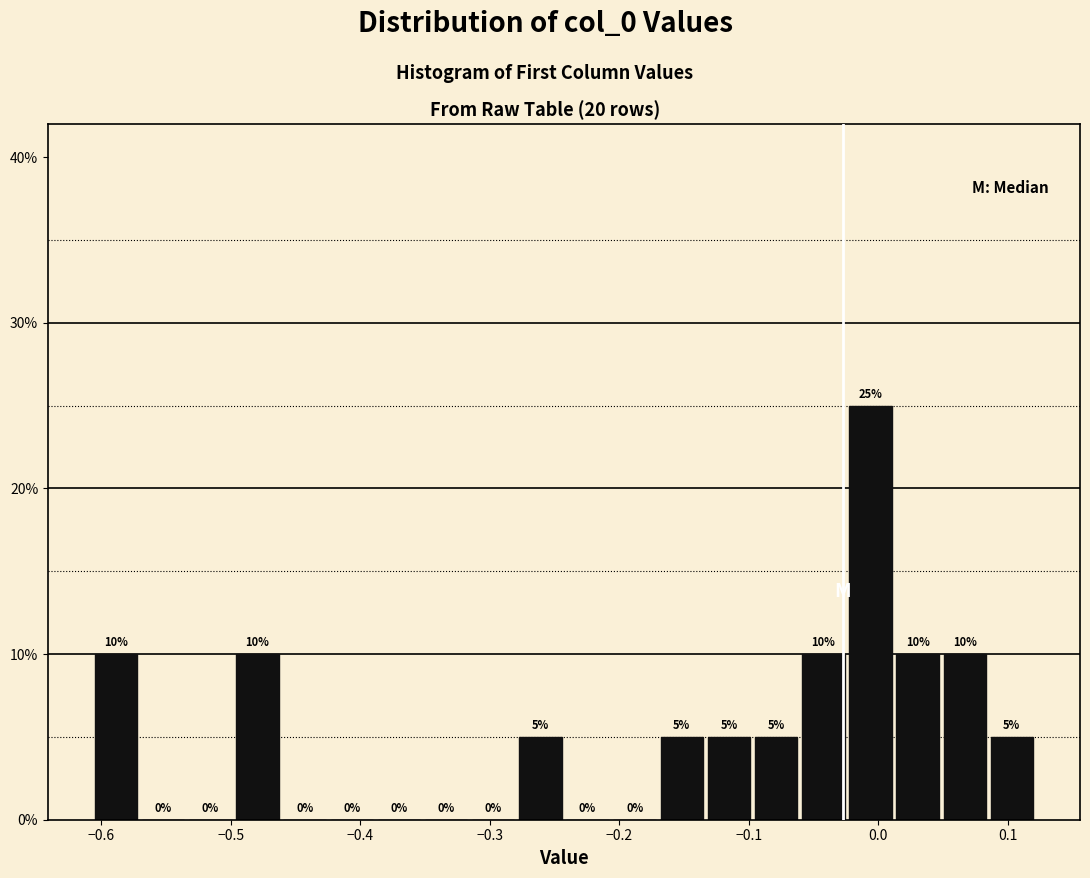

Read against the x-axis, roughly where is the centre of the tallest bar?

-0.01